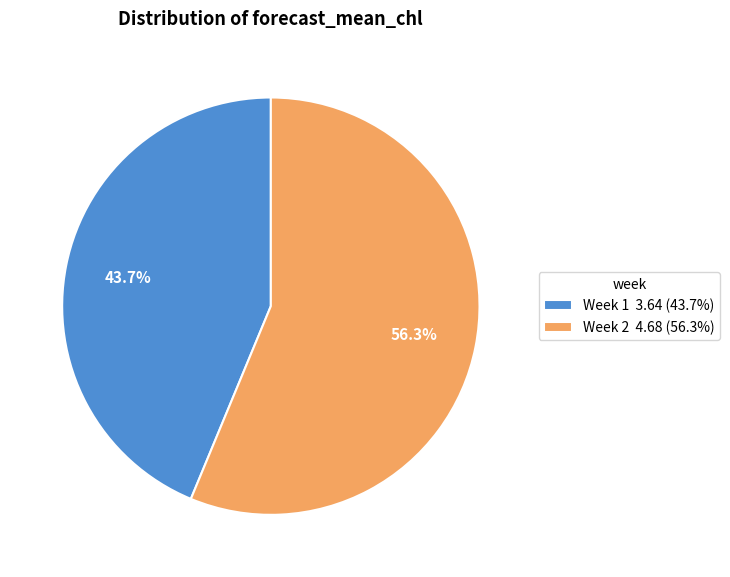

Which category has the biggest portion of the pie?

Week 2